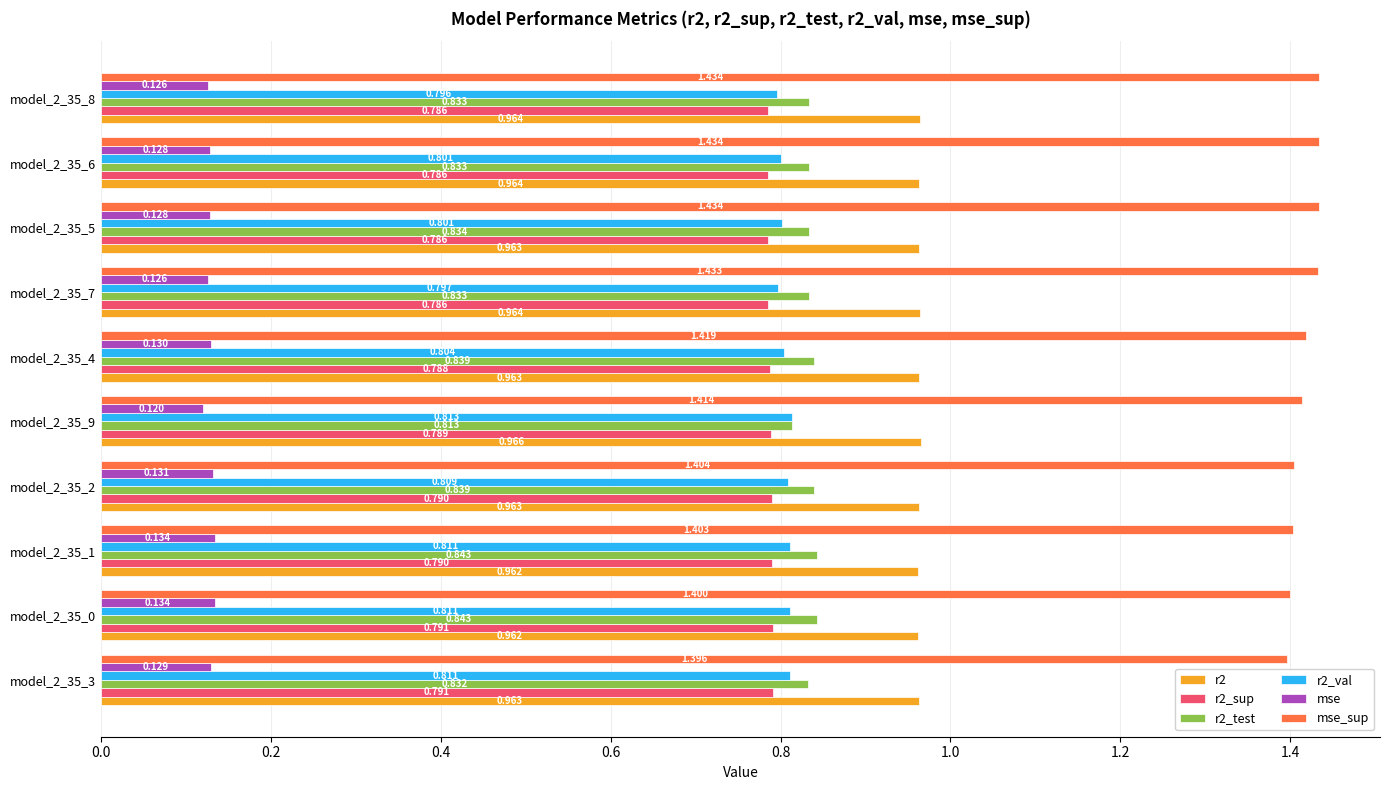

Which series has the largest total across all categories?

mse_sup